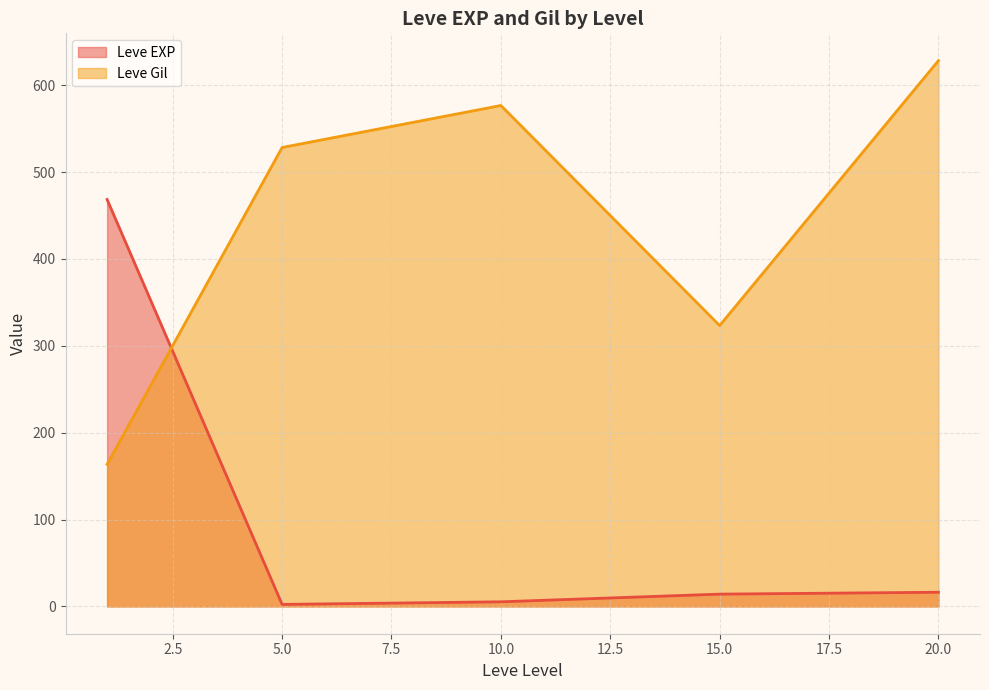

What is the value of the Leve EXP point at the 2nd from the left?

1